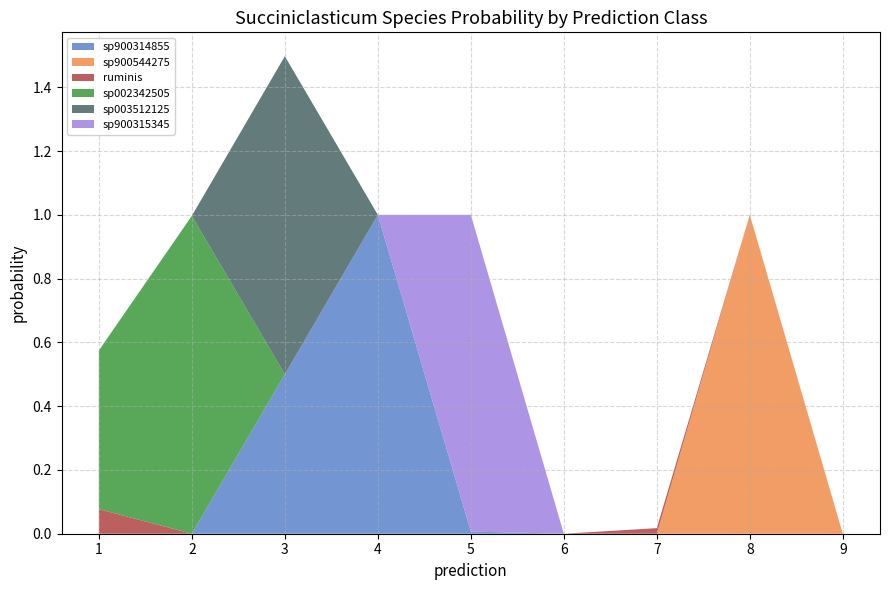

At which category is the sum across all series the highest?

3